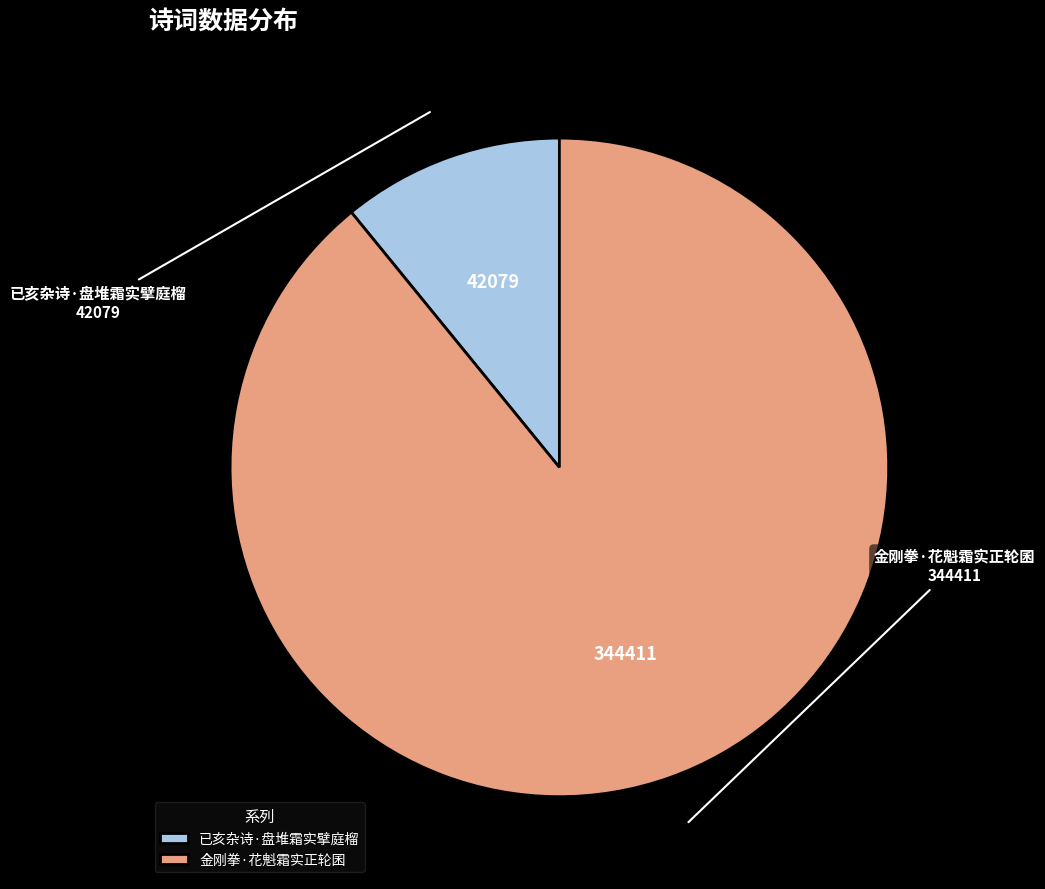

Which slice is the smallest?

已亥杂诗·盘堆霜实擘庭榴